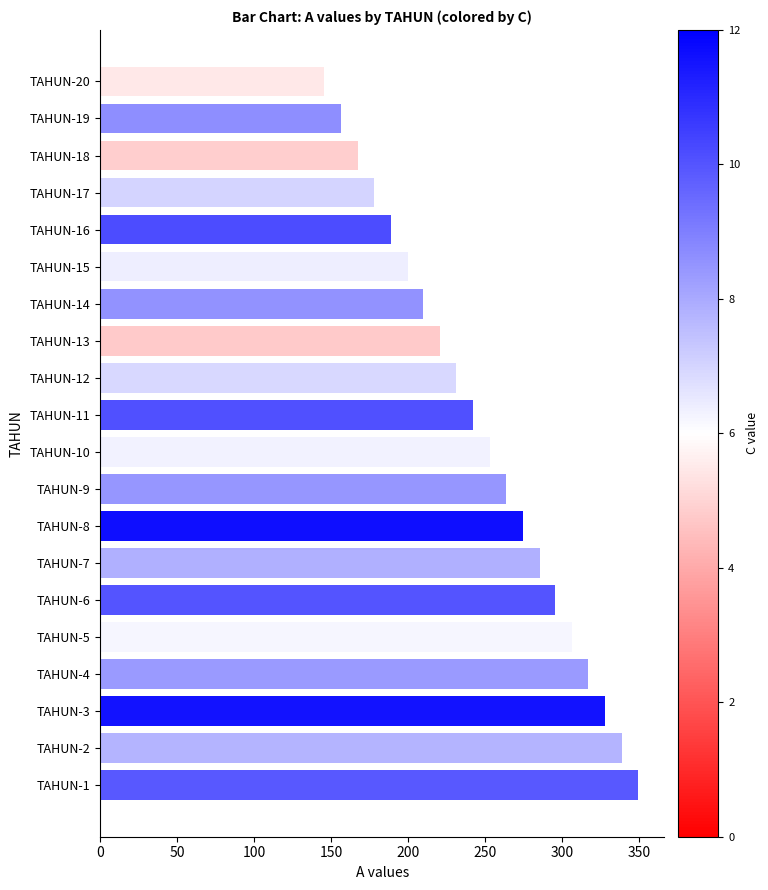

Which label corresponds to the smallest value in the chart?

TAHUN-20